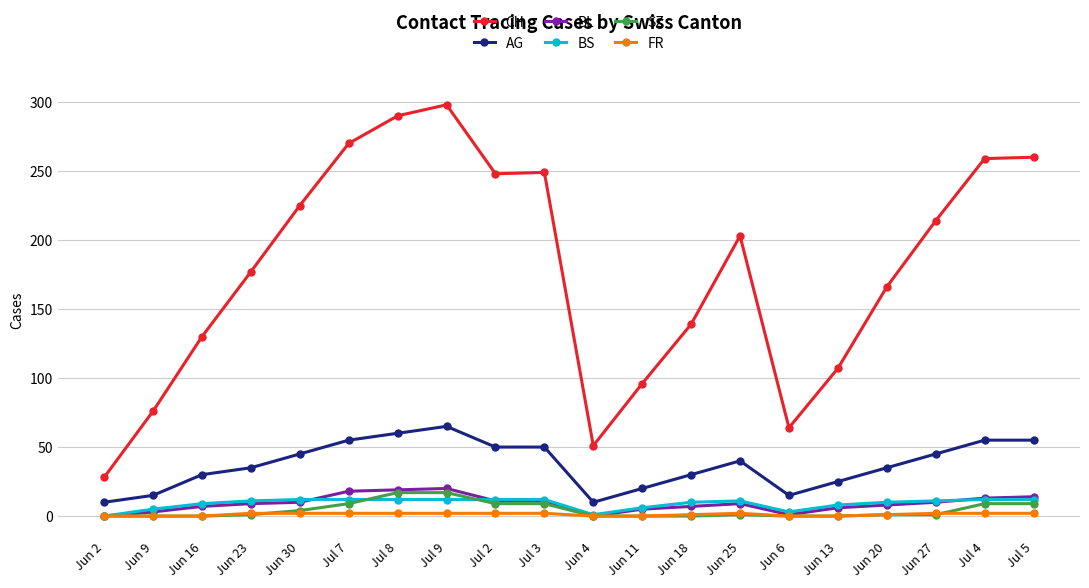

How many lines are shown in the chart?

6